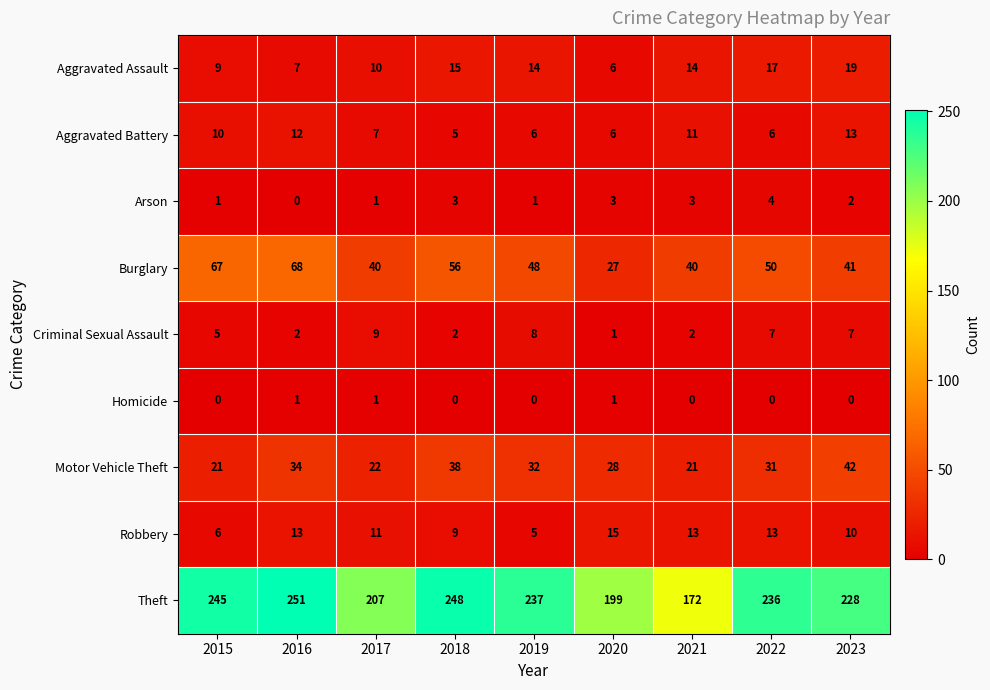

True or false: Aggravated Battery has a value of 18 at 2016.

False